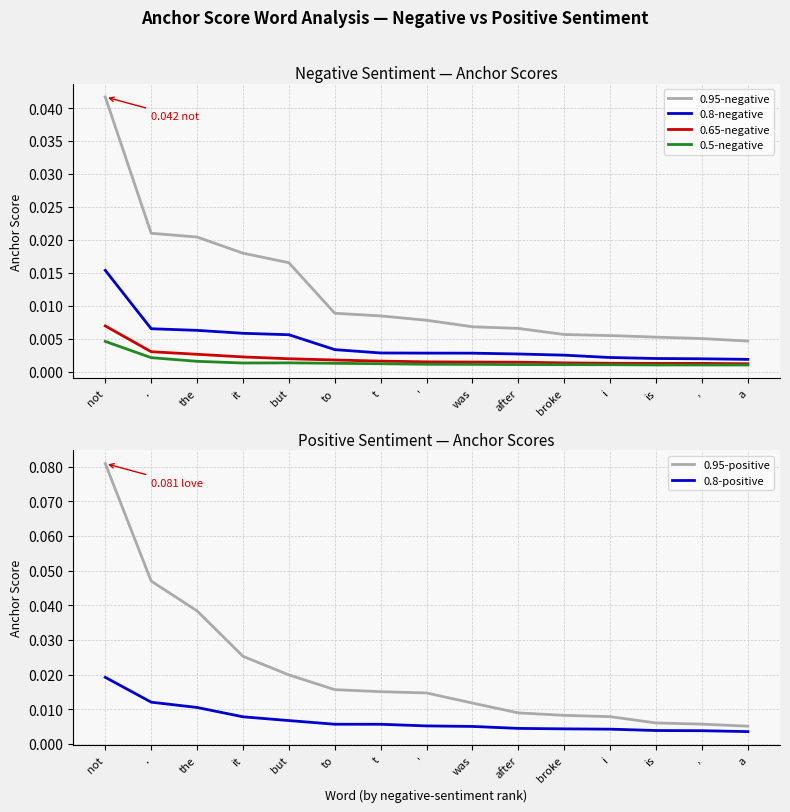

List the series in order of their peak value, highest first.

0.95-positive, 0.95-negative, 0.8-positive, 0.8-negative, 0.65-negative, 0.5-negative